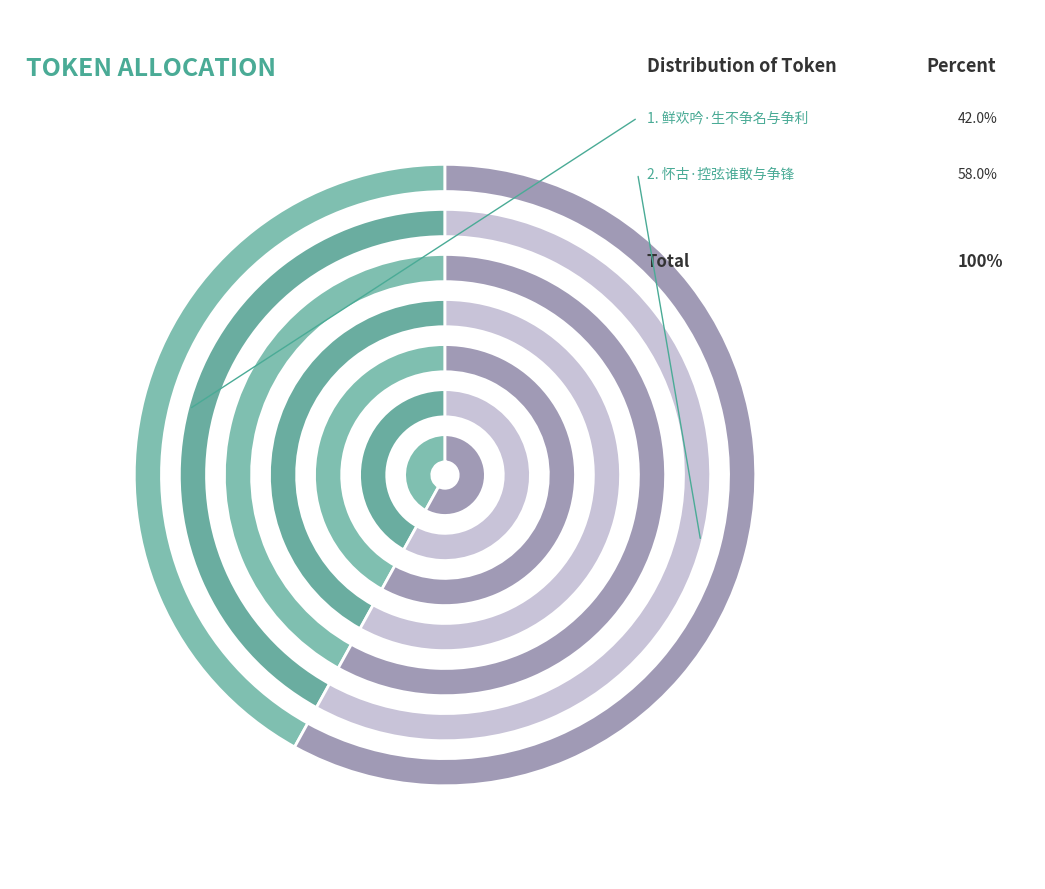

Does any single category account for the majority?

Yes